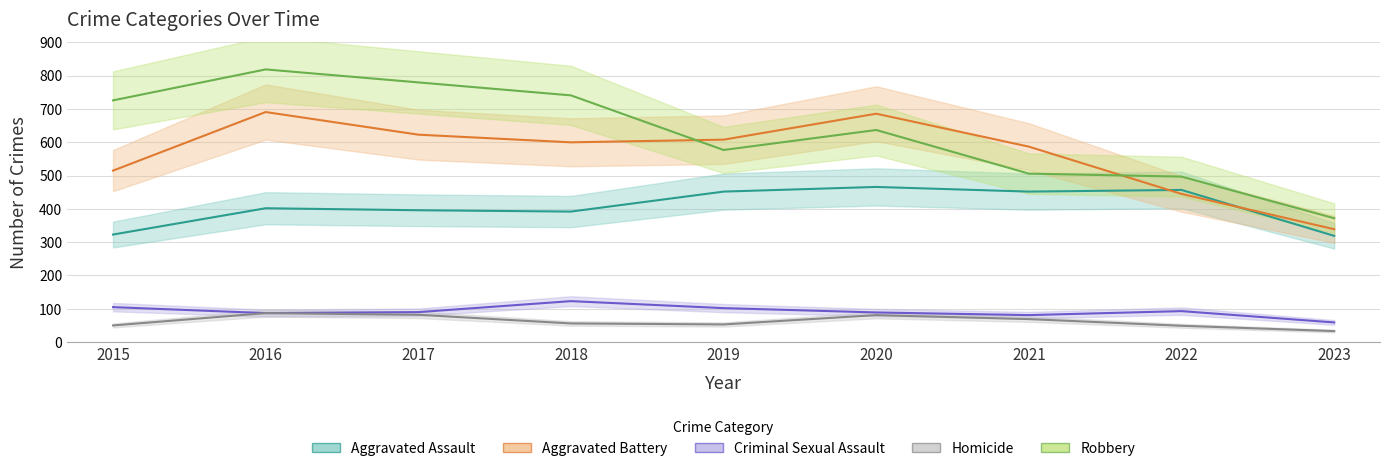

What is the difference between the maximum and minimum values in the Criminal Sexual Assault series?

64